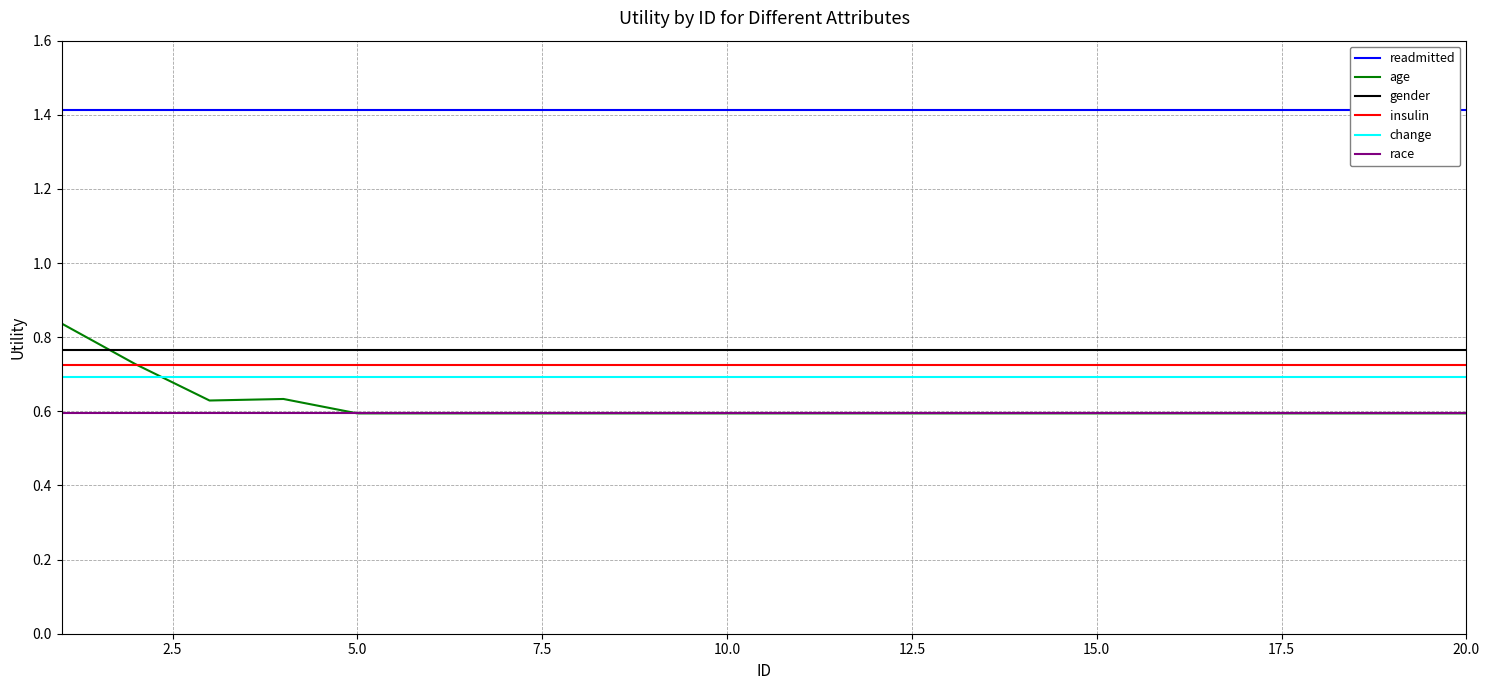

True or false: change and race cross at least once.

False